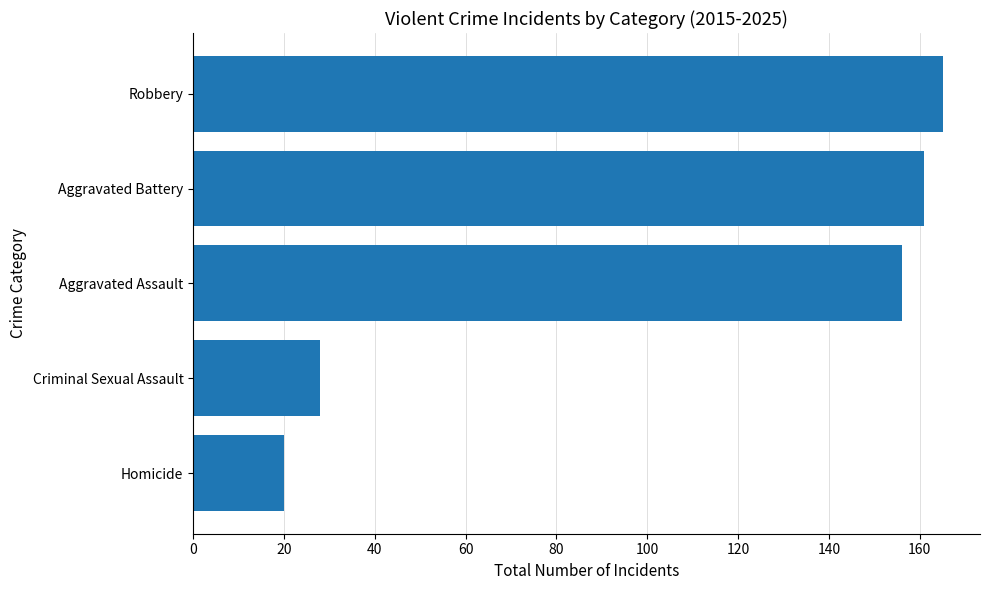

What is the difference between the maximum and minimum values?

145